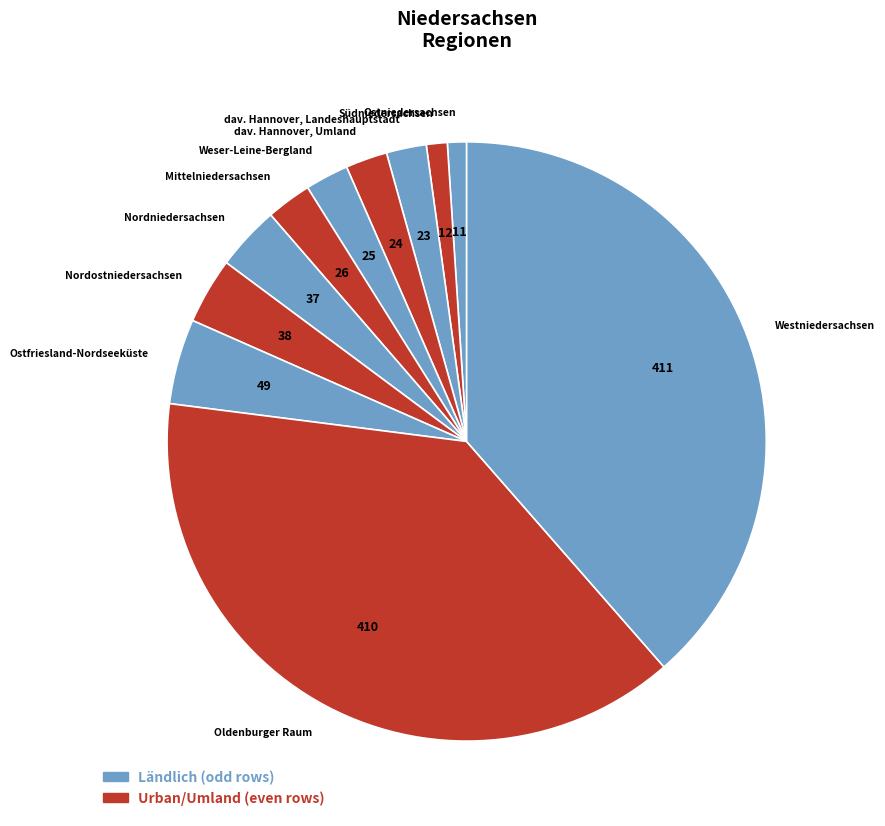

True or false: Westniedersachsen accounts for 39% of the total.

True